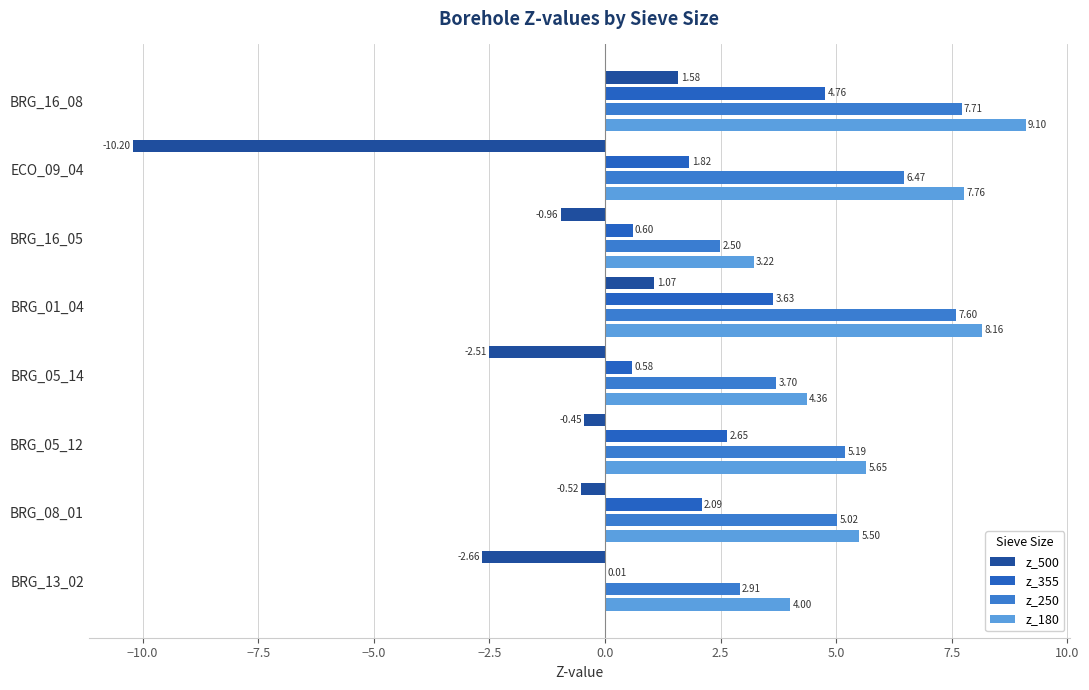

Which series has the widest spread of values?

z_500